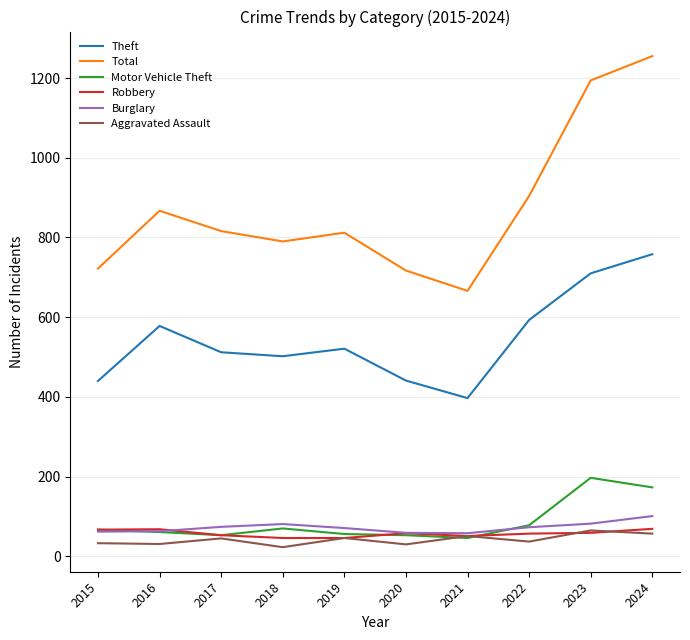

What is the total value across all series at 2023?

2307